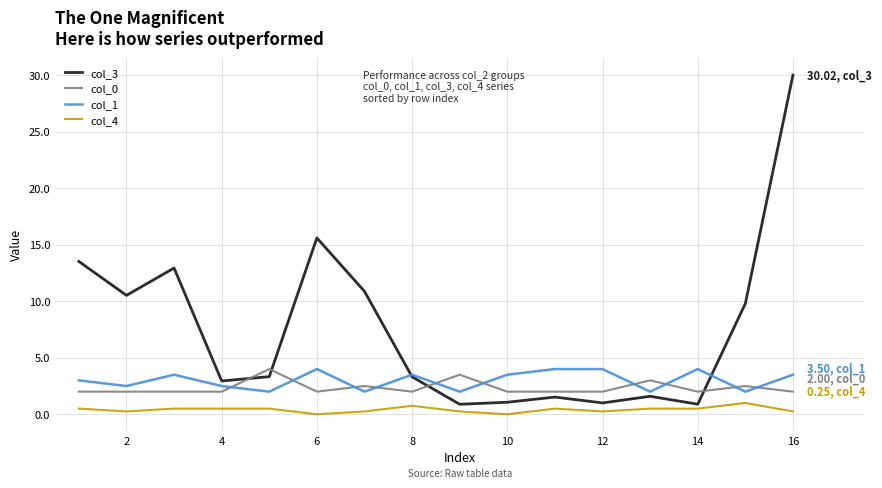

Which series has the largest range (max minus min)?

col_3